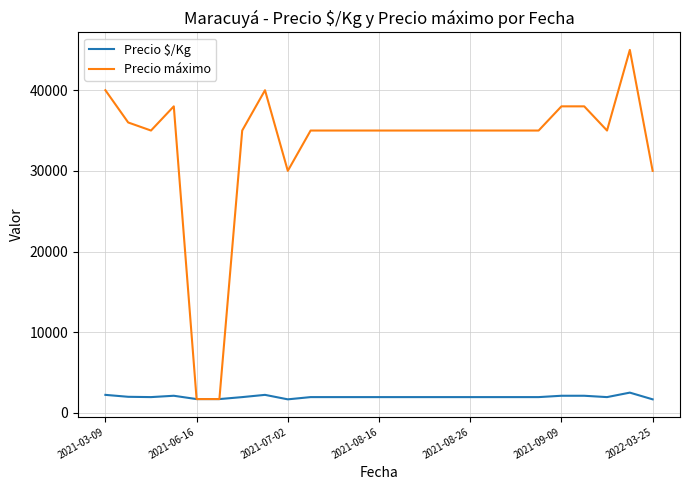

What is the lowest value of the Precio máximo series?

1700